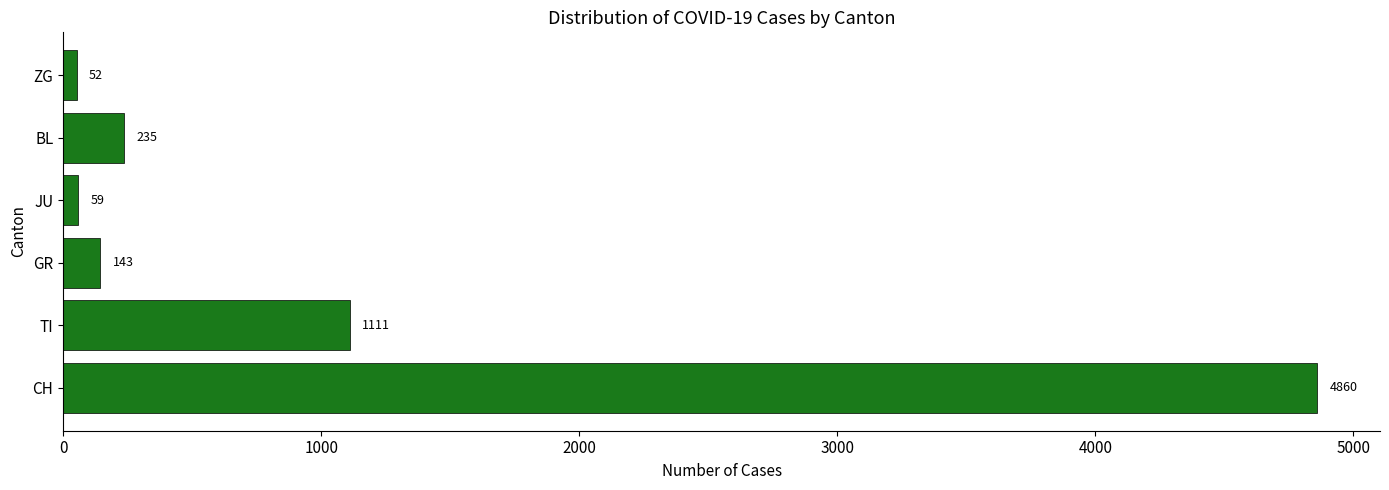

List the labels in order of value, smallest first.

ZG, JU, GR, BL, TI, CH